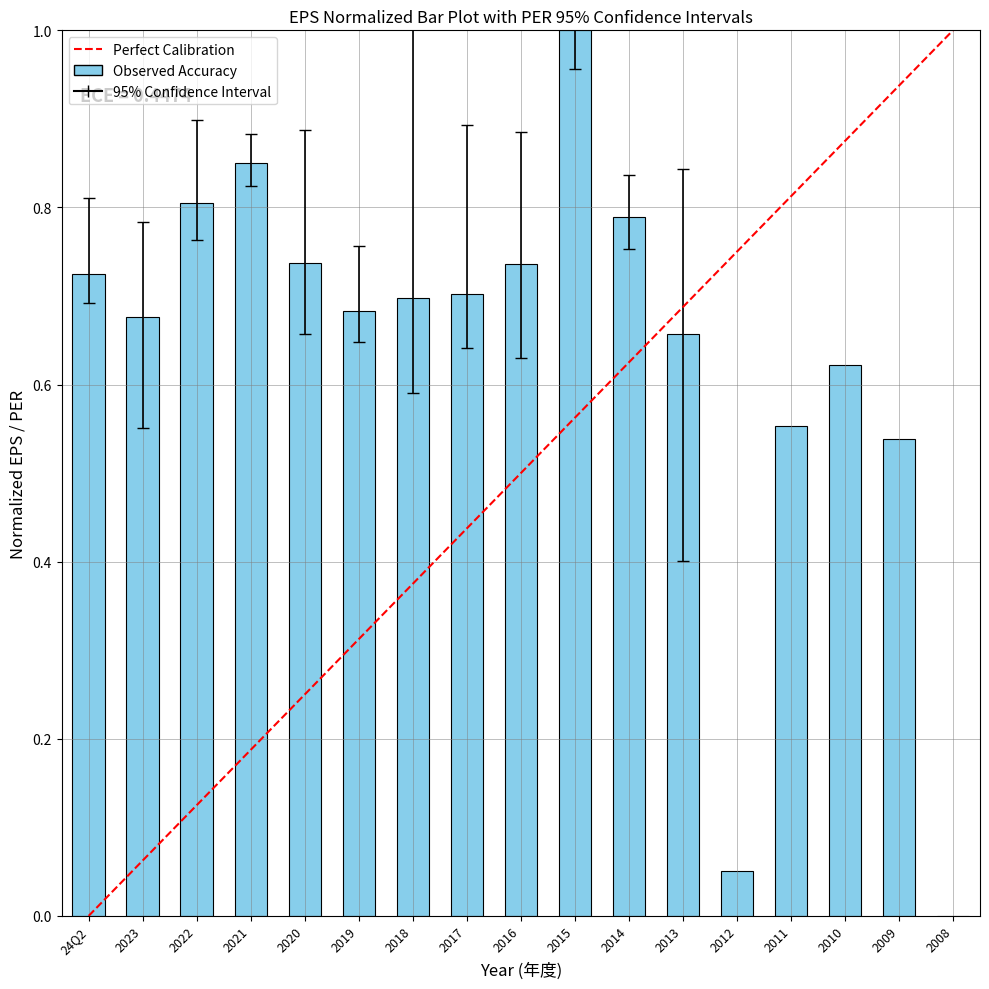

What is the sum of all values?

10.8